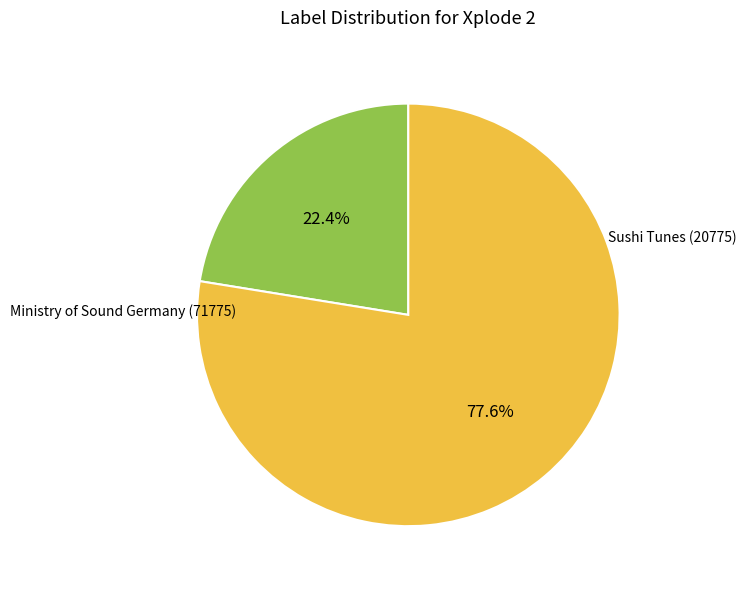

Does any single category account for the majority?

Yes